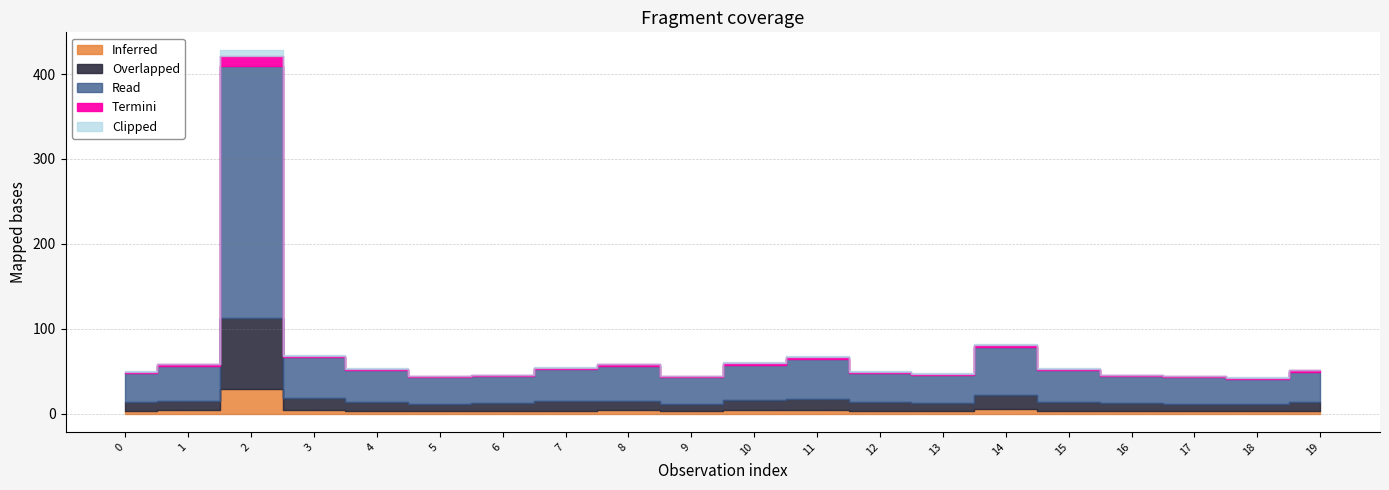

Which category has the highest value across all series?

2